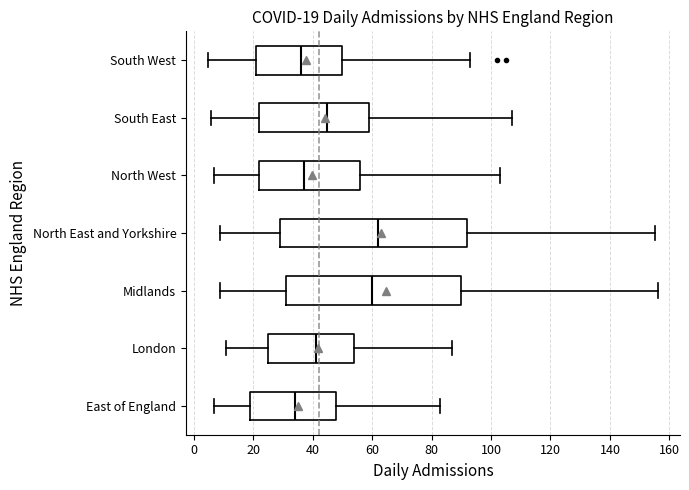

Which box has the furthest to the right median line?

North East and Yorkshire